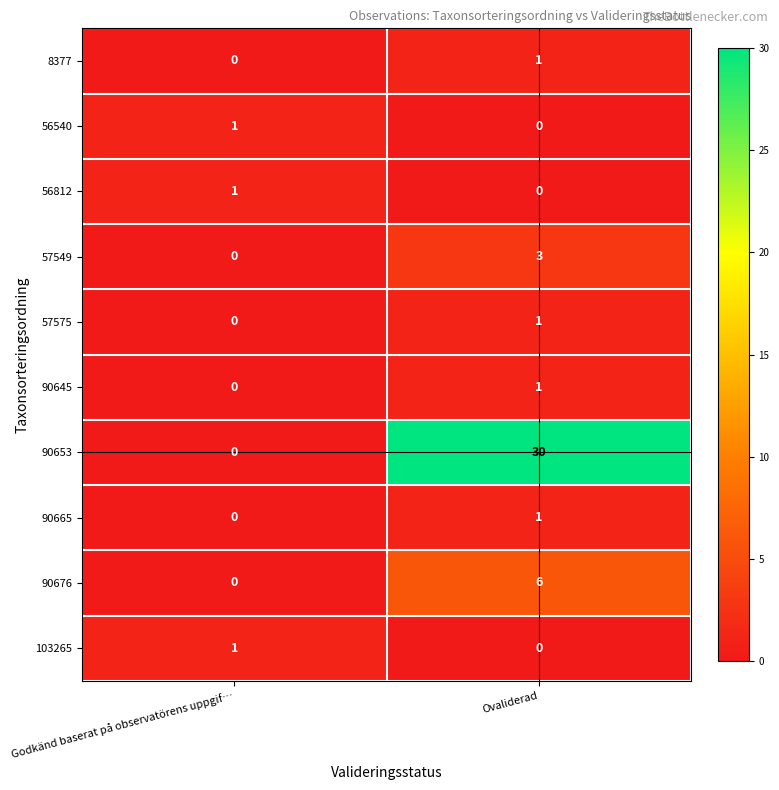

What is the spread (max minus min) of values at Ovaliderad?

30